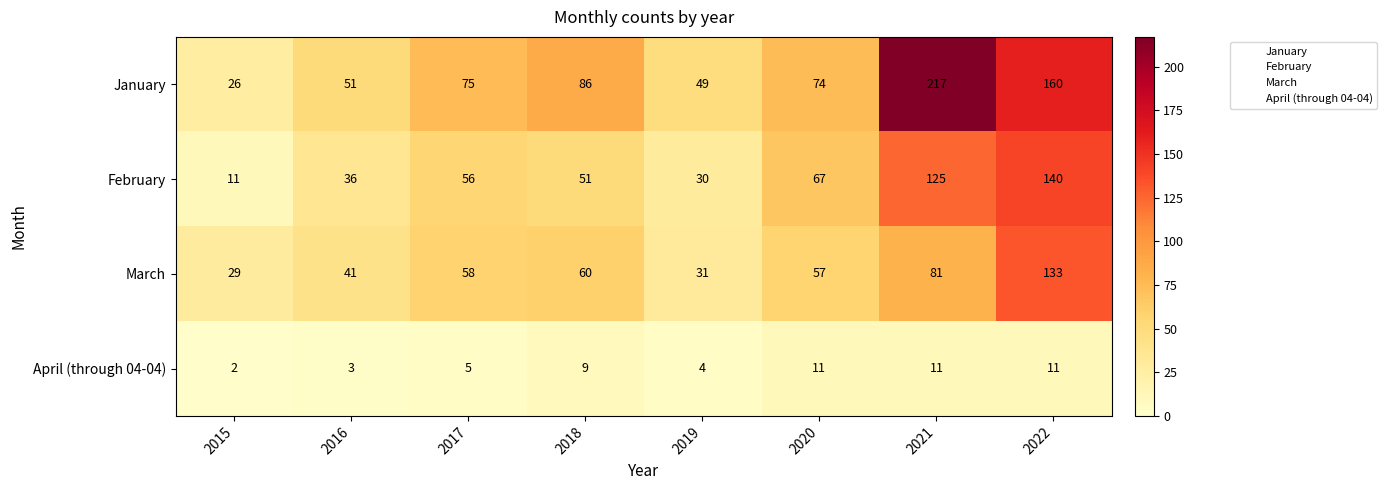

What is the difference between the maximum and second lowest values in the March series?

102